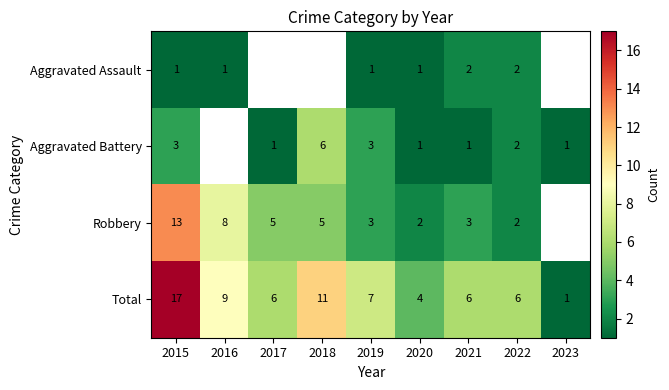

What is the sum of the Total values at 2019 and 2021?

13